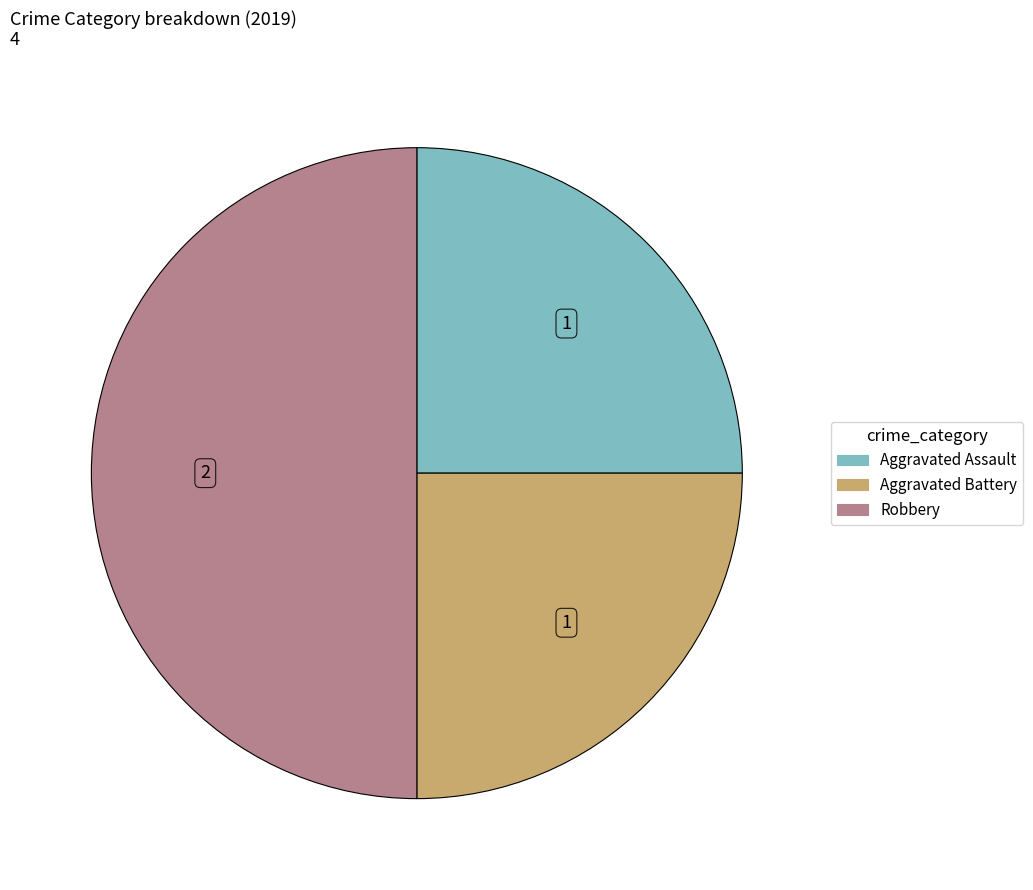

Is it true that Robbery is 62% of the pie?

False